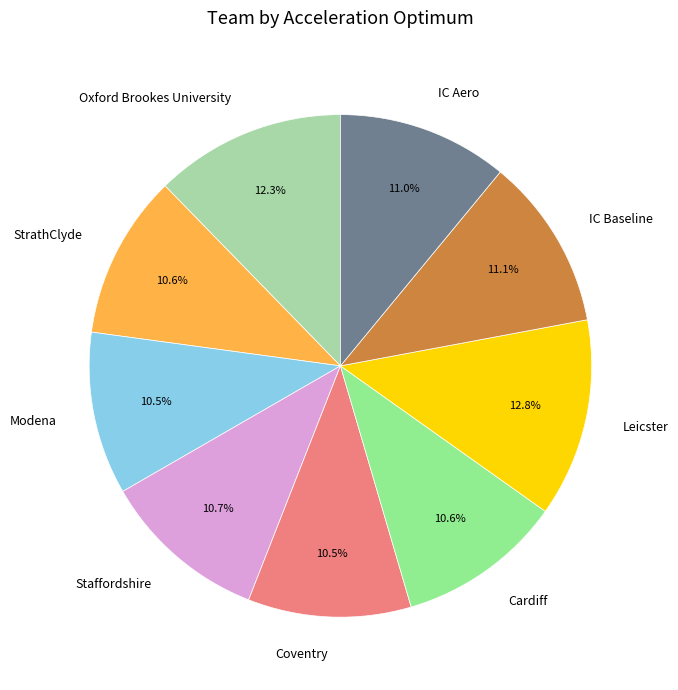

Is it true that IC Aero is 11% of the pie?

True